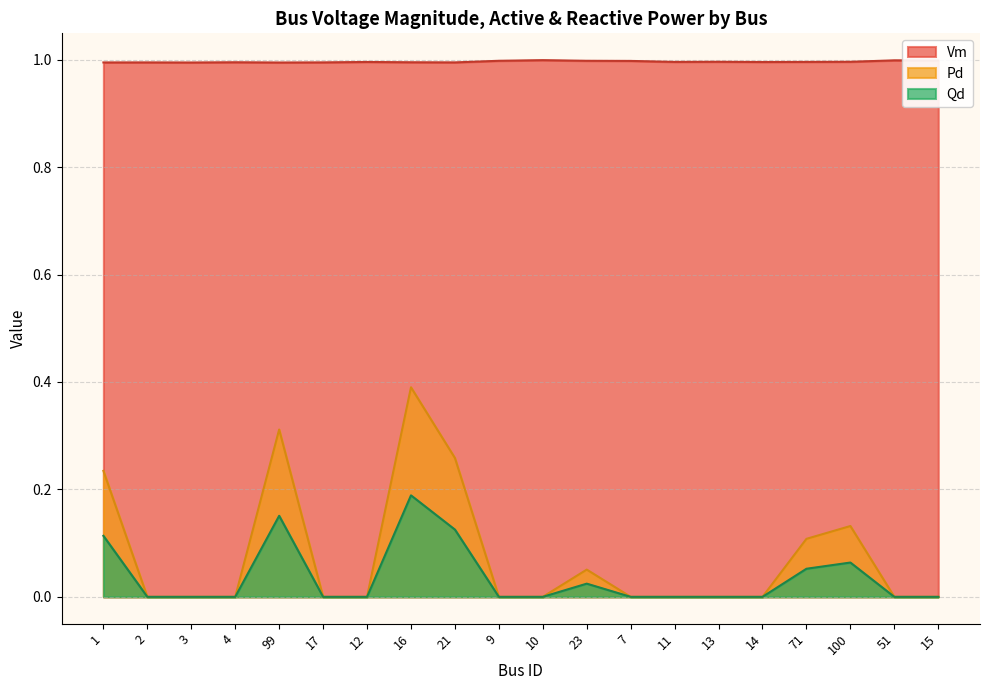

Reading right to left, list all the values displayed in this chart.

Vm: 1.0	1.0	1.0	1.0	1.0	1.0	1.0	1.0	1.0	1.0	1.0	1.0	1.0	1.0	1.0	1.0	1.0	1.0	1.0	1.0
Pd: 0.0	0.0	0.1	0.1	0.0	0.0	0.0	0.0	0.1	0.0	0.0	0.3	0.4	0.0	0.0	0.3	0.0	0.0	0.0	0.2
Qd: 0.0	0.0	0.1	0.1	0.0	0.0	0.0	0.0	0.0	0.0	0.0	0.1	0.2	0.0	0.0	0.2	0.0	0.0	0.0	0.1